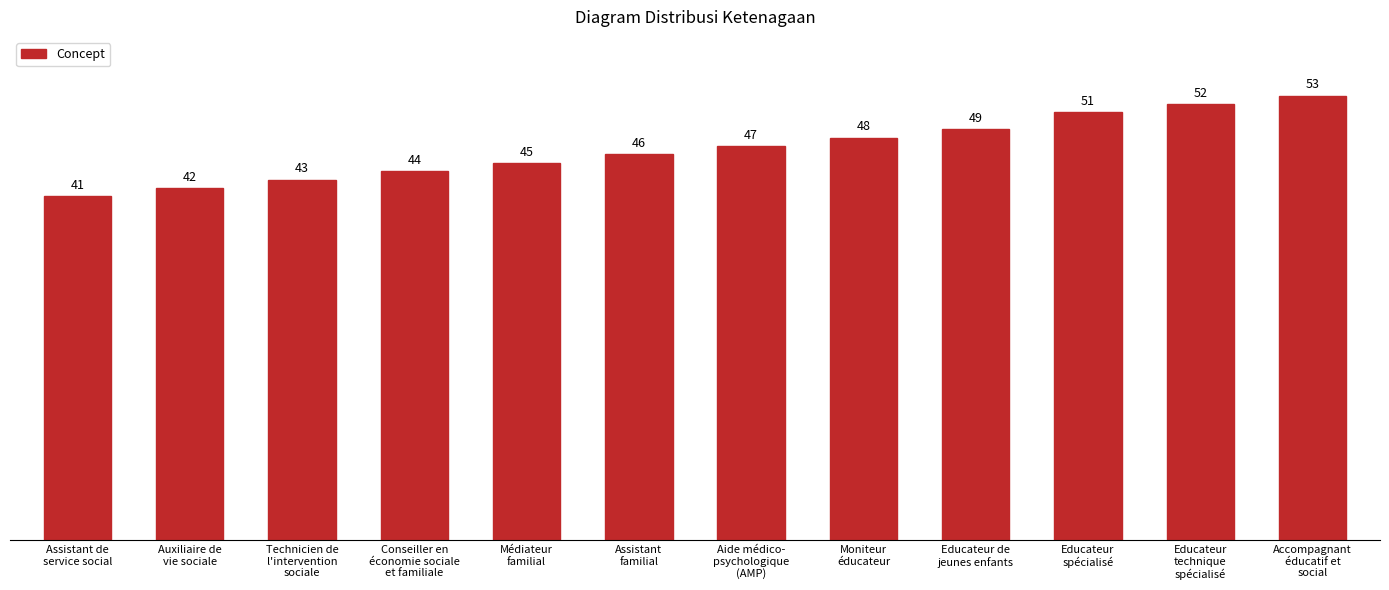

Count the number of categories in the chart.

12